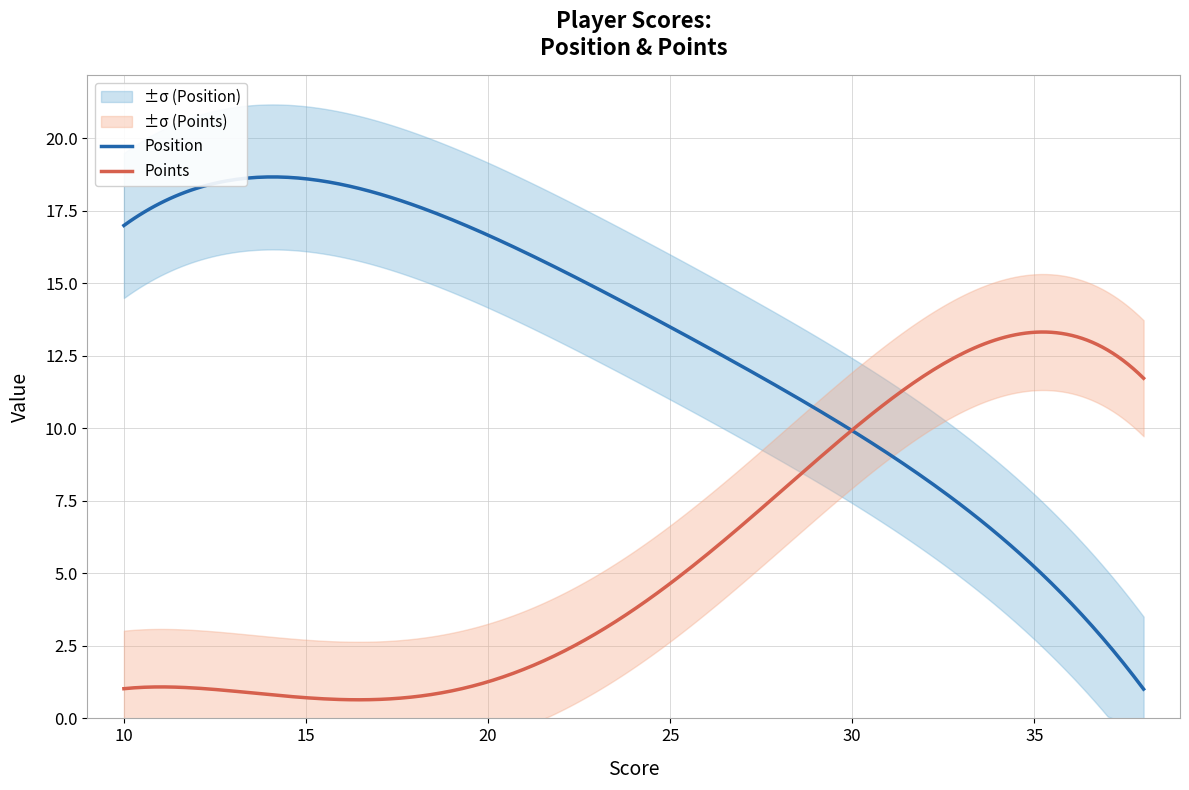

How many interior local valleys does the Points series have?

1